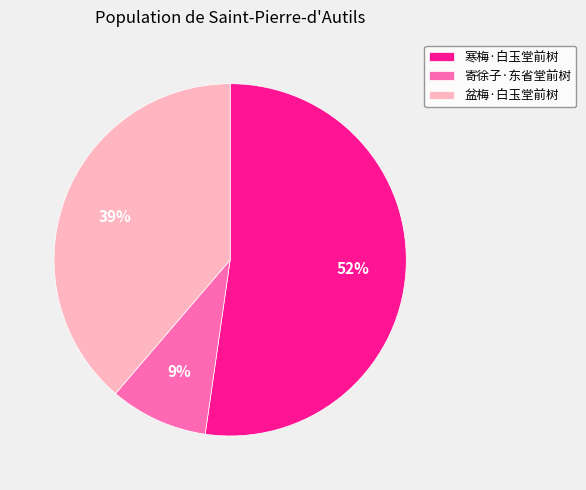

Is 盆梅·白玉堂前树 the majority of the pie?

No